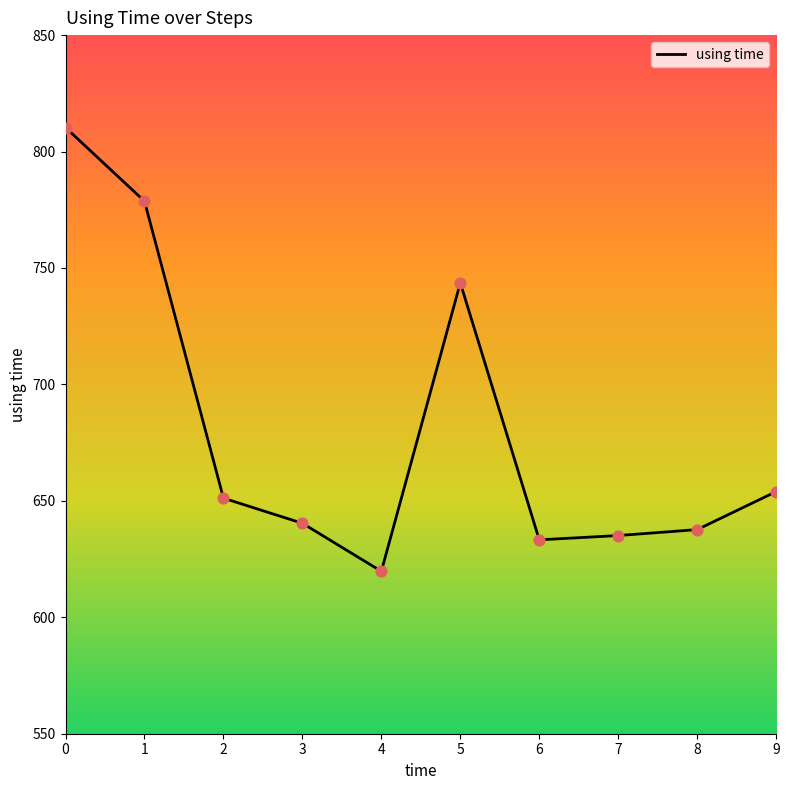

Which has a higher value, 8 or 3?

3